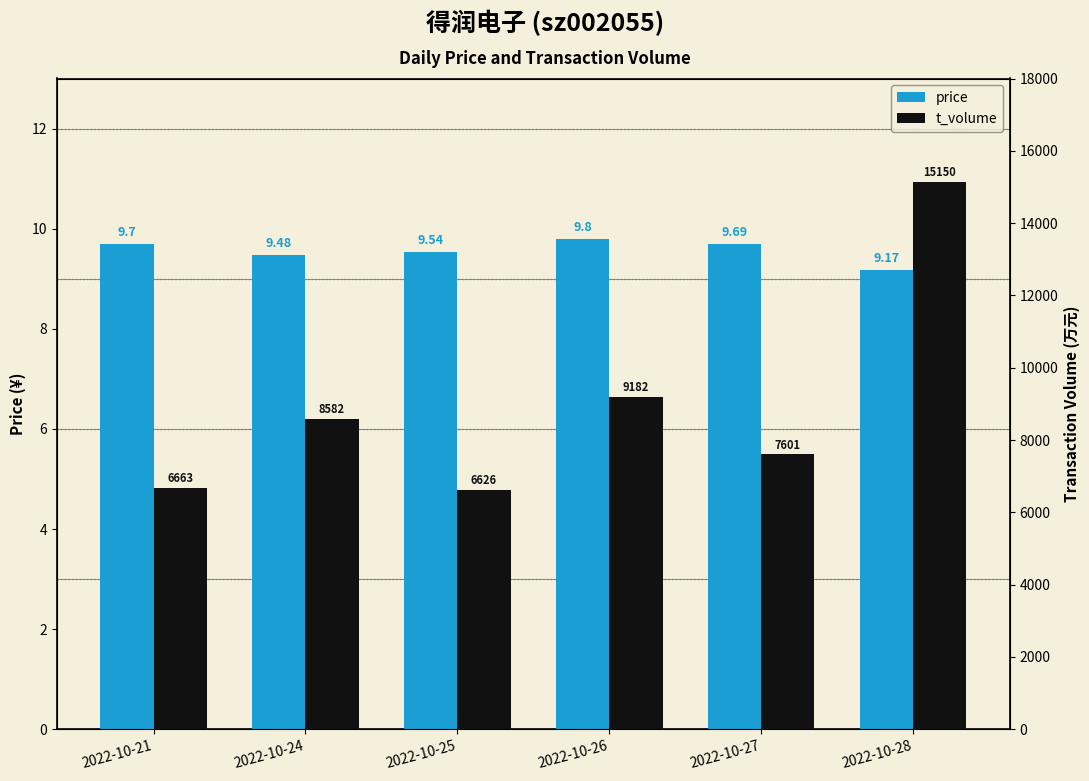

At which category is the sum across all series the highest?

2022-10-28